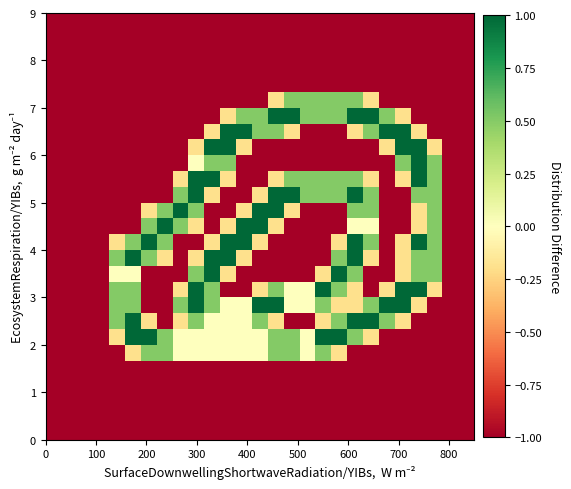

What is the smallest value displayed?

-1.0